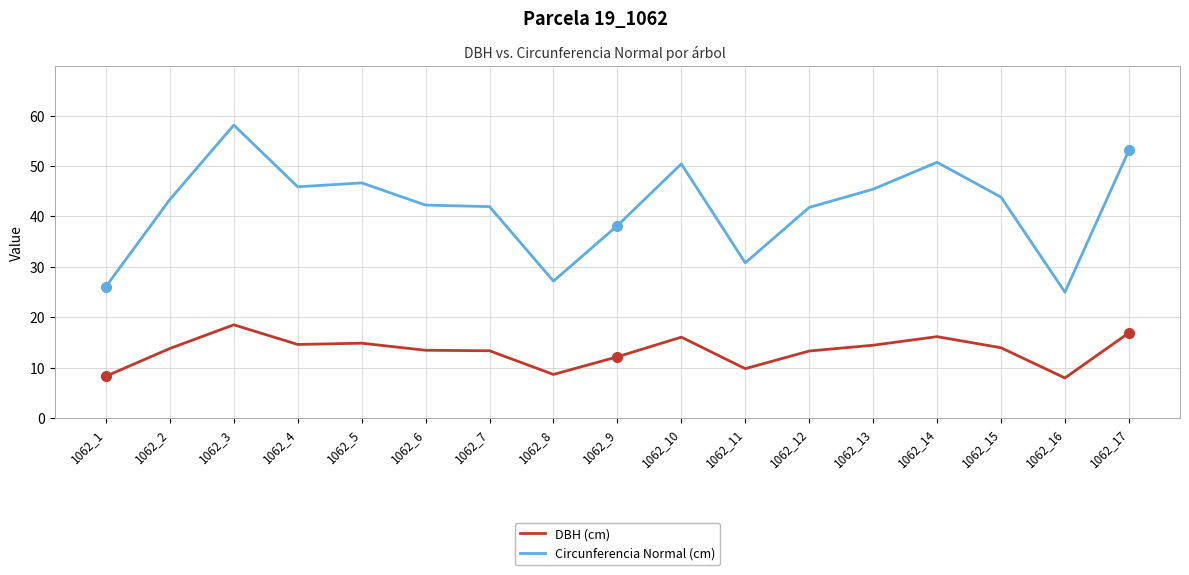

At which label does Circunferencia Normal (cm) reach its minimum?

1062_16